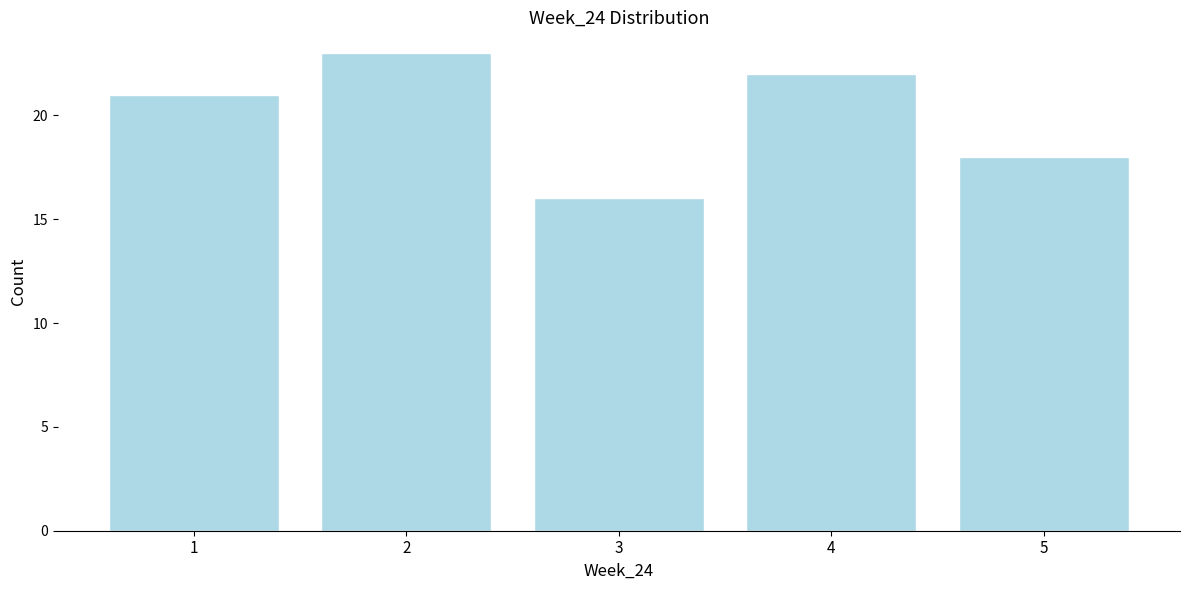

Reading left to right, list every bar in this chart as the range it spans on the x-axis followed by its height. The values are not printed on the chart, so give them approximately, as read against the axis.

0.5 to 1.5: 21
1.5 to 2.5: 23
2.5 to 3.5: 16
3.5 to 4.5: 22
4.5 to 5.5: 18